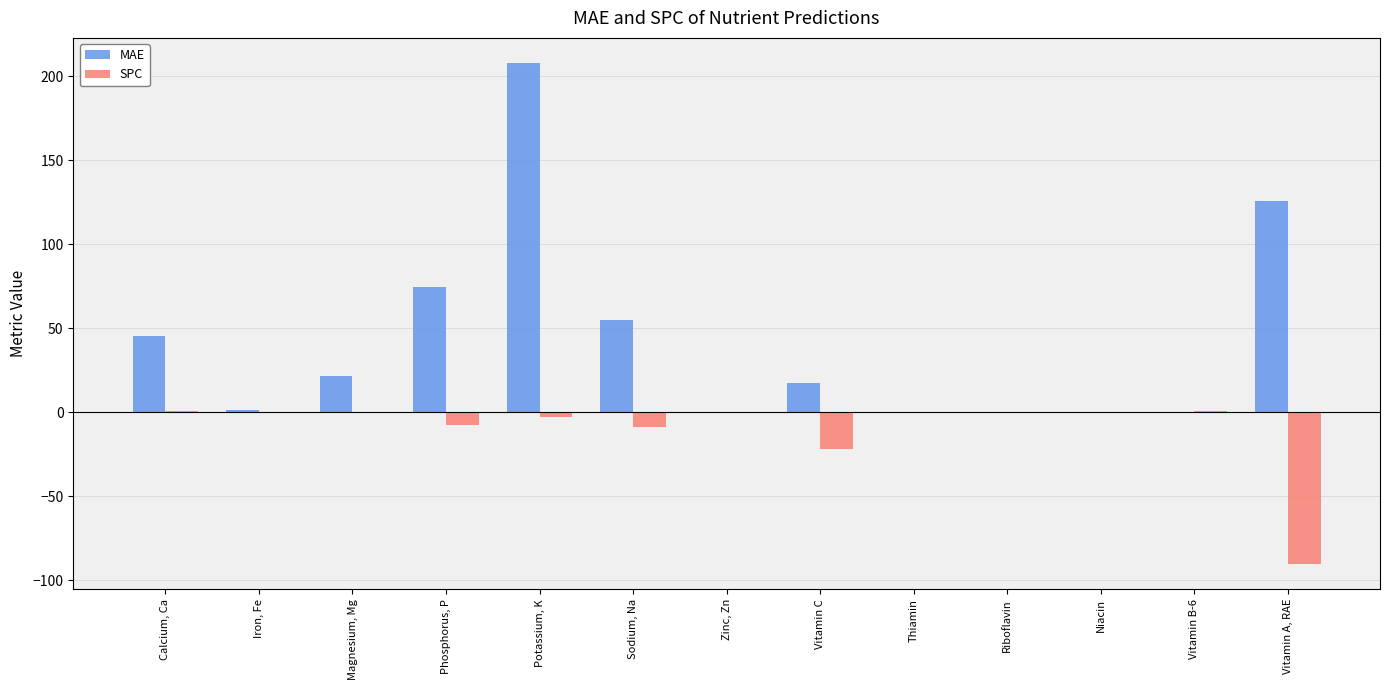

Between Phosphorus, P and Vitamin A, RAE, which series saw the biggest shift?

SPC